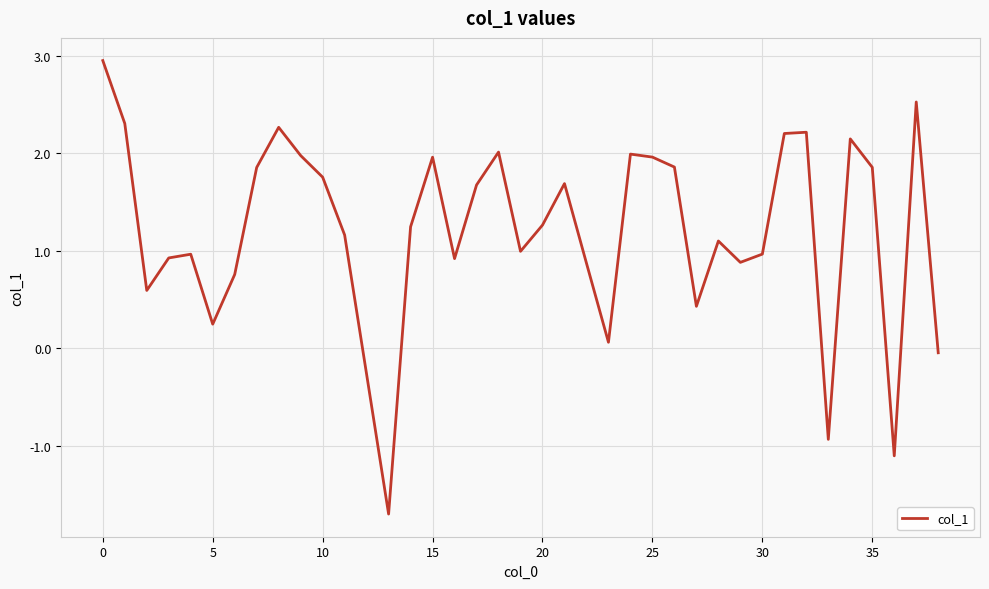

How many lines are shown in the chart?

1